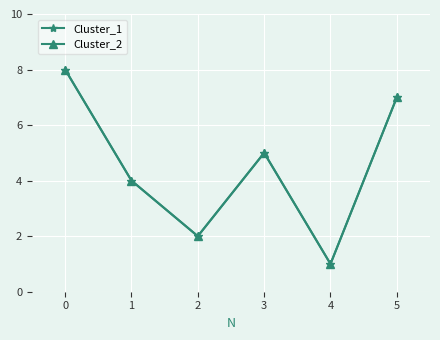

Does the chart have visible grid lines?

Yes